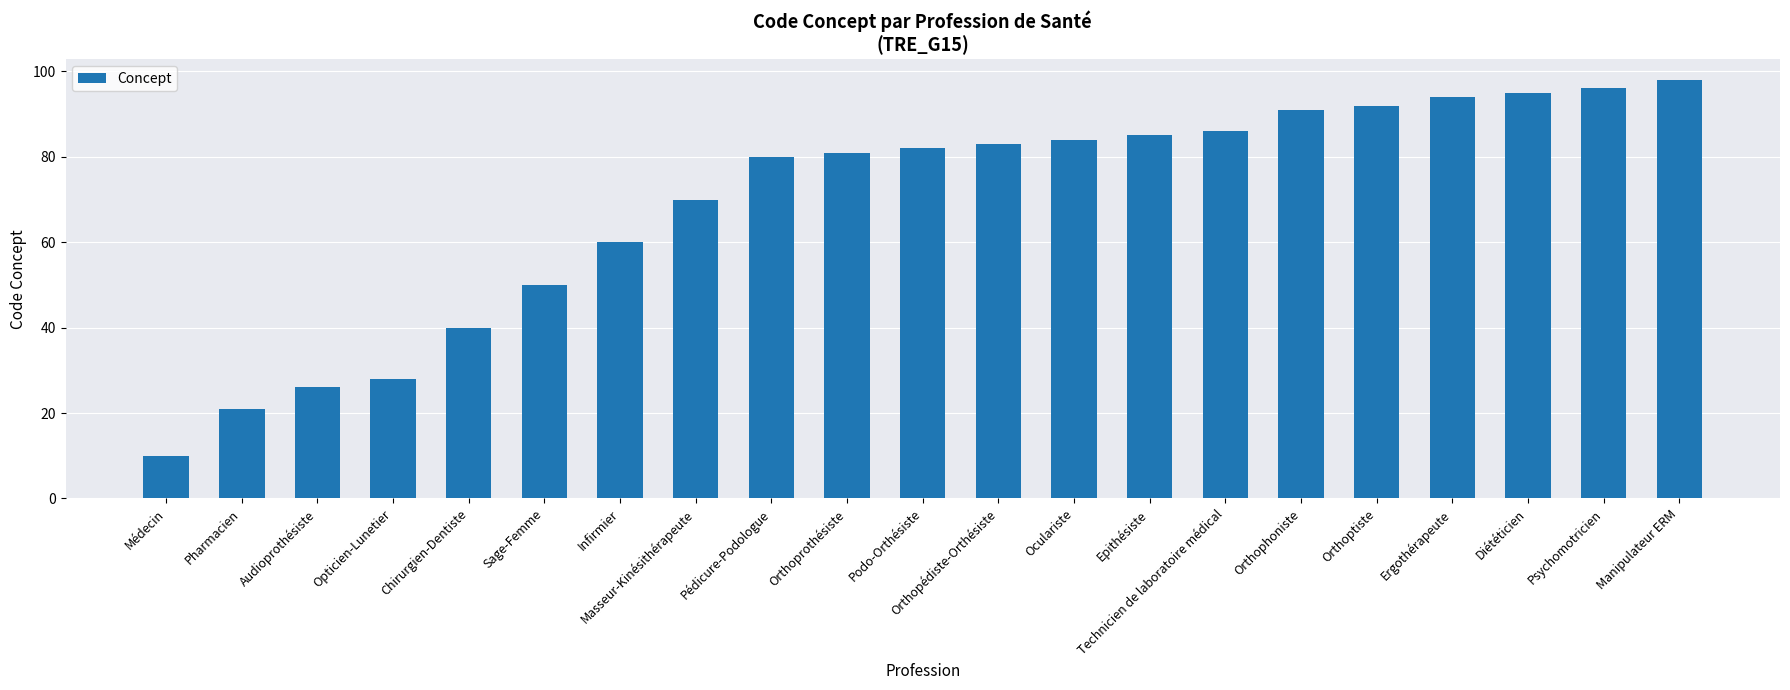

Rank the categories by value from highest to lowest.

Manipulateur ERM, Psychomotricien, Diététicien, Ergothérapeute, Orthoptiste, Orthophoniste, Technicien de laboratoire médical, Epithésiste, Oculariste, Orthopédiste-Orthésiste, Podo-Orthésiste, Orthoprothésiste, Pédicure-Podologue, Masseur-Kinésithérapeute, Infirmier, Sage-Femme, Chirurgien-Dentiste, Opticien-Lunetier, Audioprothésiste, Pharmacien, Médecin